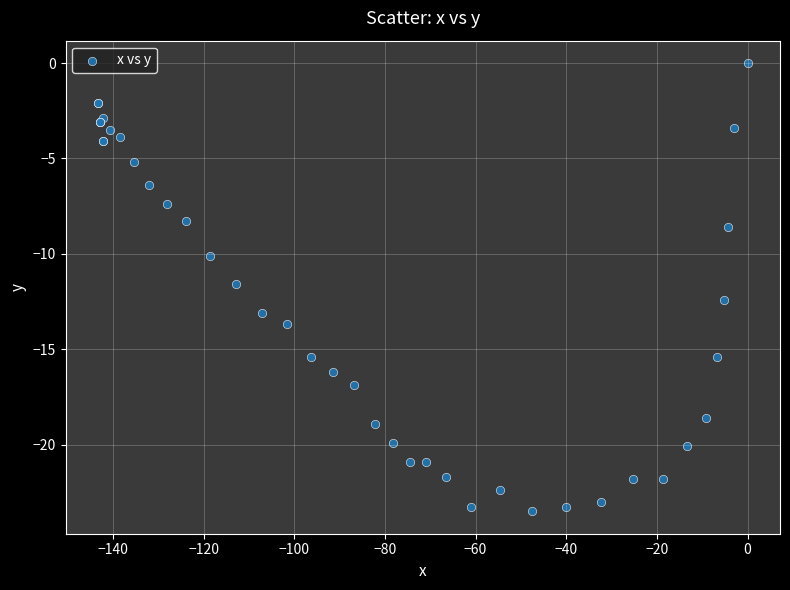

What Y value in the scatter plot is closest to -11?

-11.6